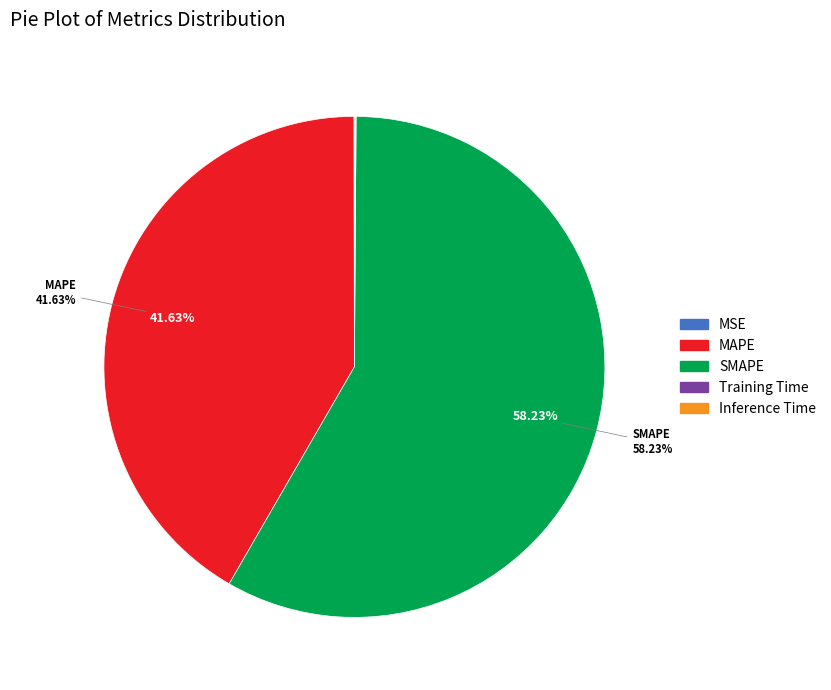

Which slice is the largest?

SMAPE